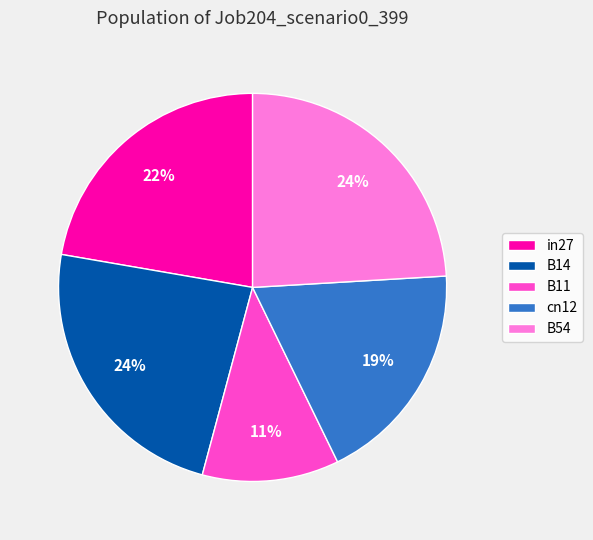

Does cn12 account for over 50% of the chart?

No